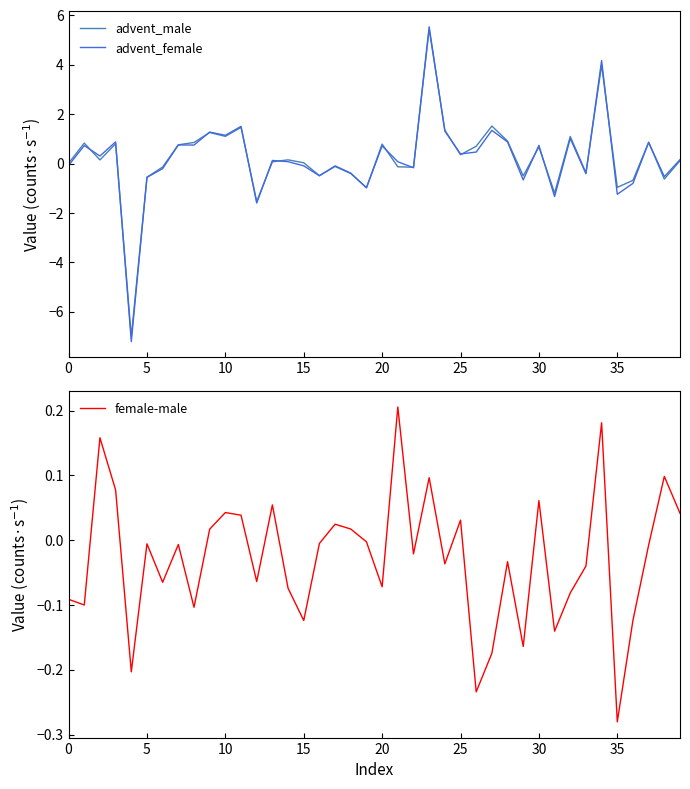

True or false: advent_female has more than 0 interior local peaks.

True